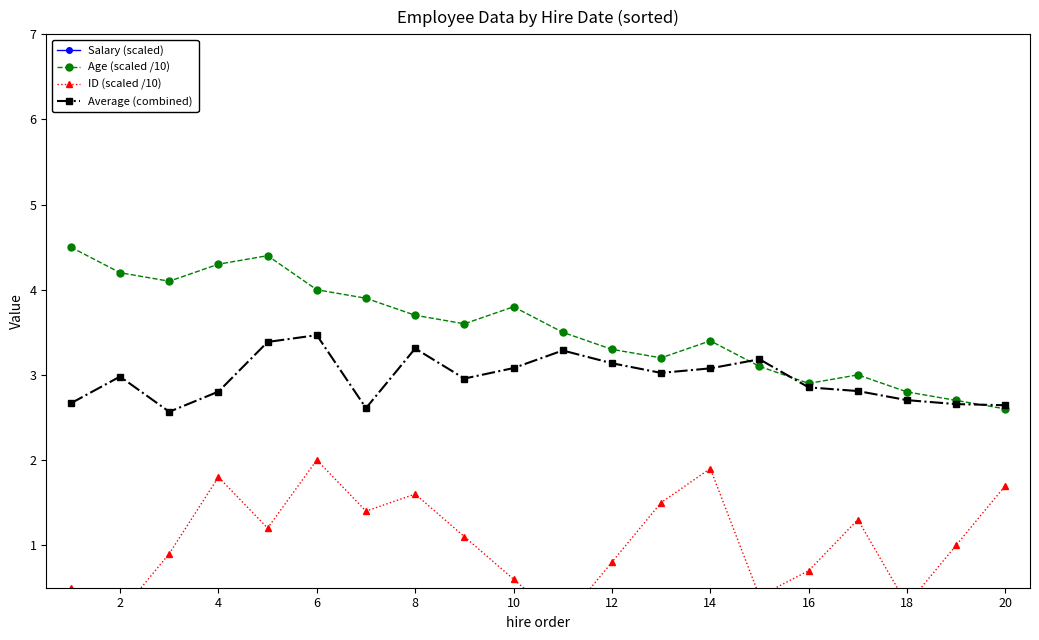

What is the minimum value for Salary (scaled)?

7.2